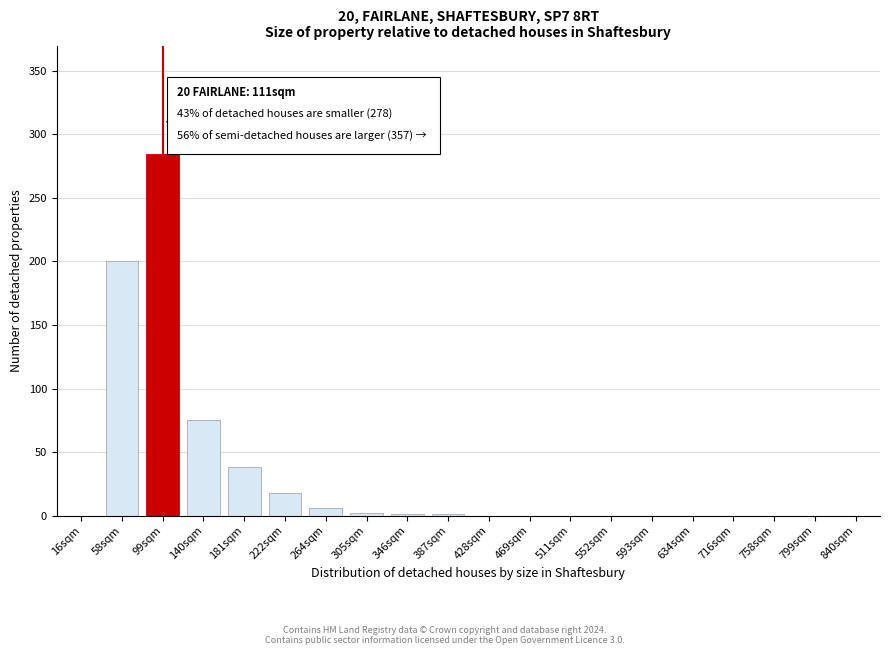

What is the approximate value at 181sqm?

38